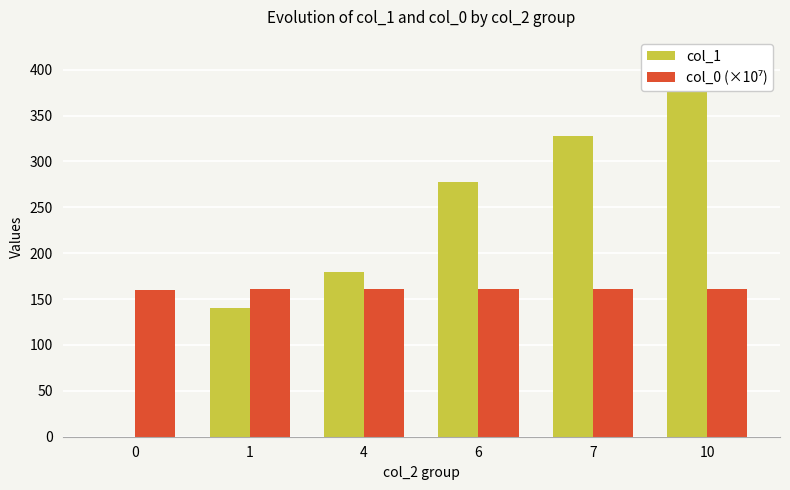

Which series has the largest total across all categories?

col_1